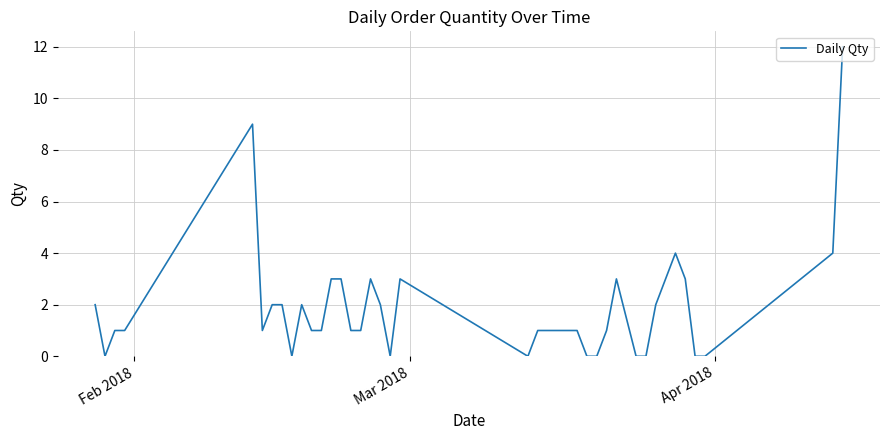

What is the maximum value shown in the chart?

12